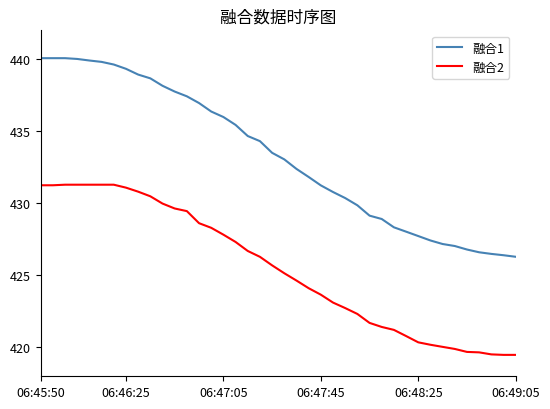

Rank the series by their average value, from lowest to highest.

融合2, 融合1